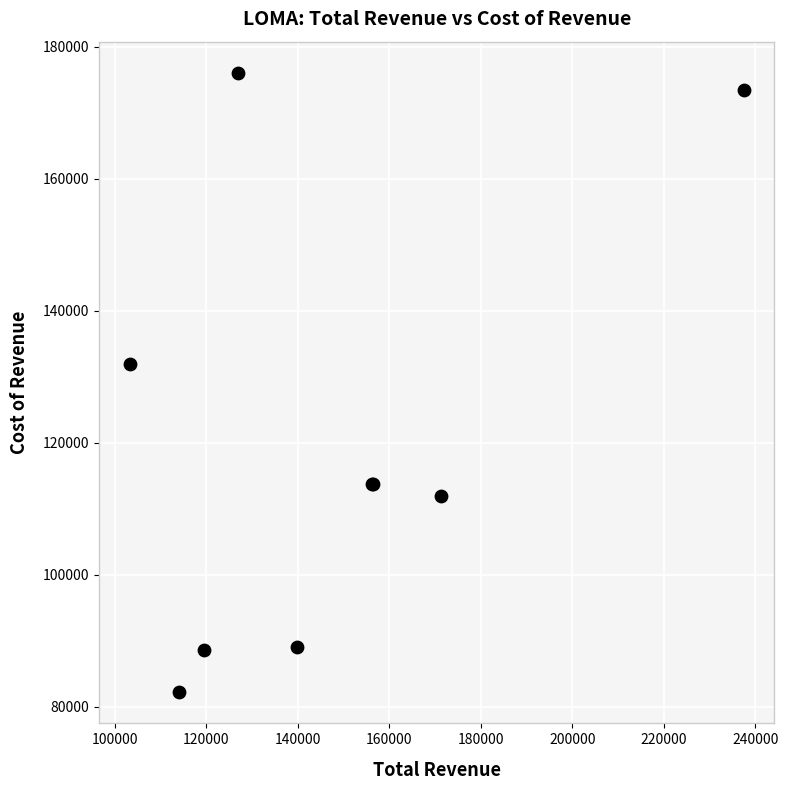

What Y value in the scatter plot is closest to 129150?

132000